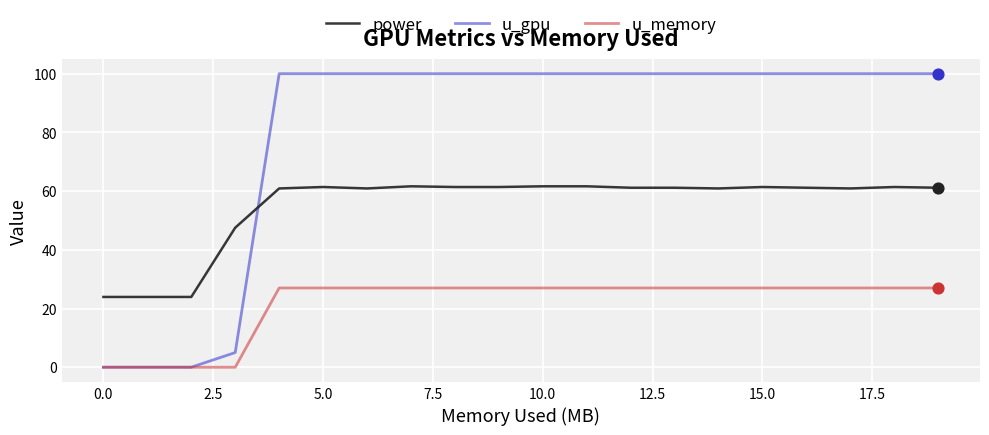

True or false: u_memory and power intersect in this chart.

False